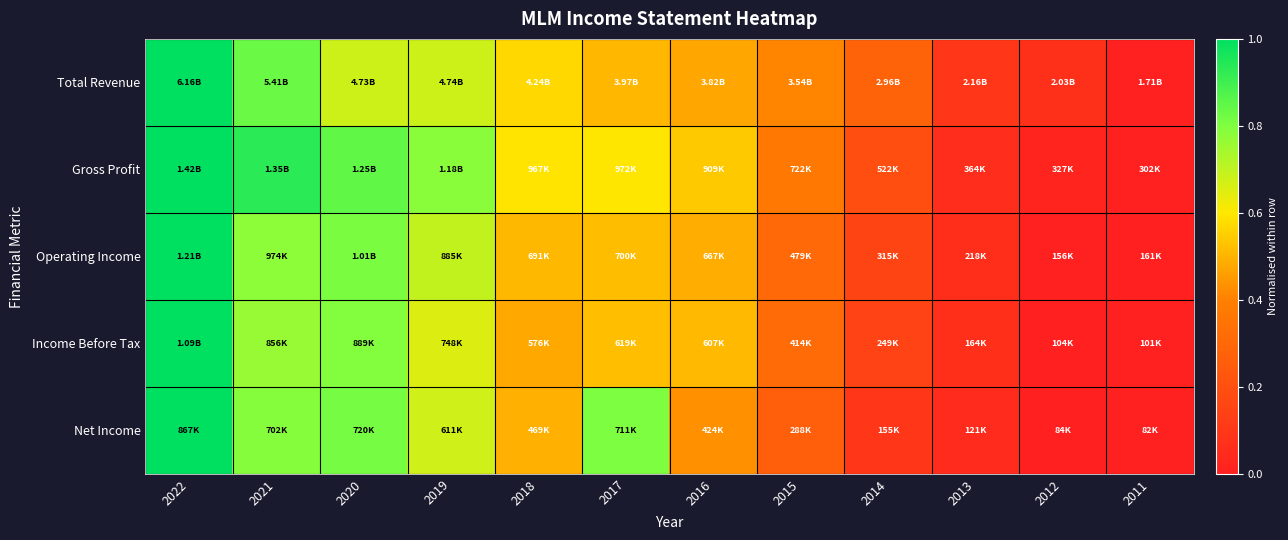

Which series has the largest range (max minus min)?

Total Revenue